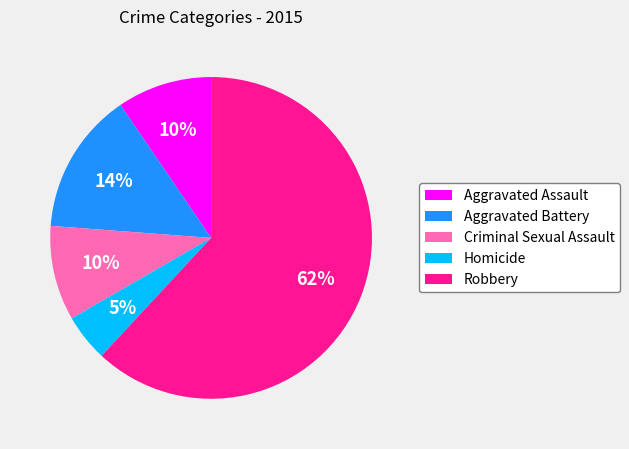

Which slice is the largest?

Robbery